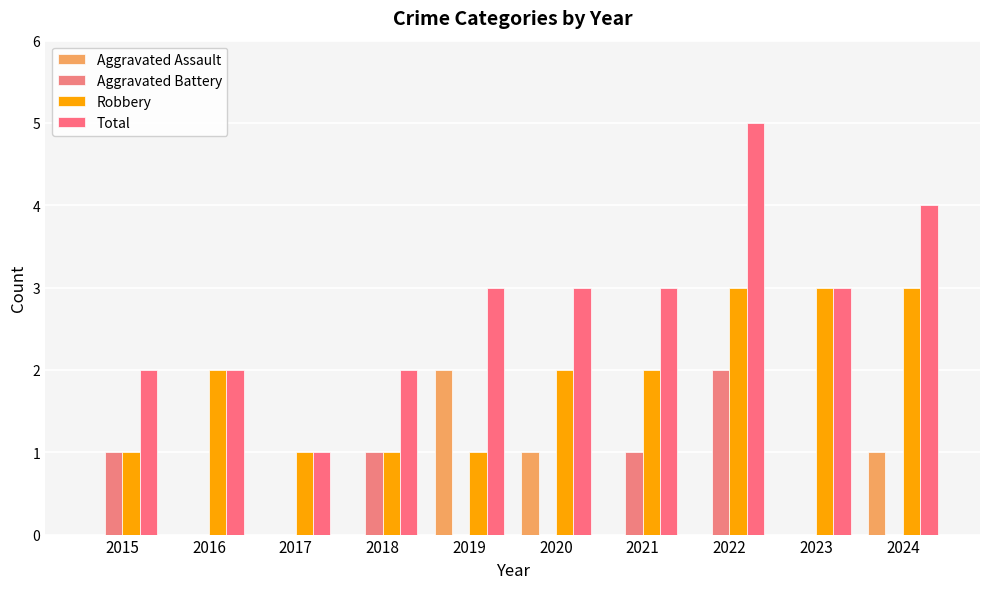

At how many categories does at least one series exceed 4?

1